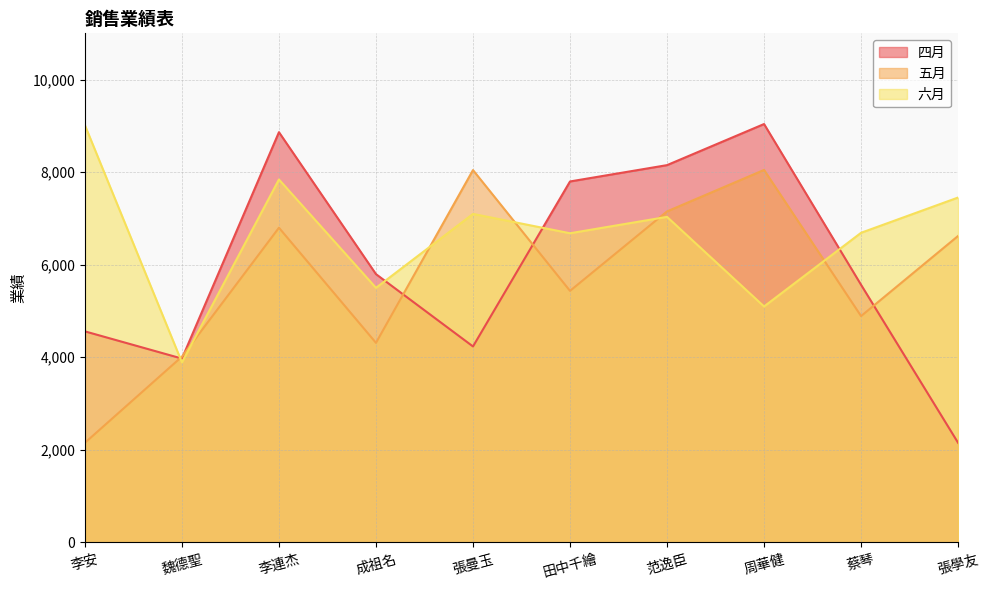

Rank the categories by 四月 value from highest to lowest.

周華健, 李連杰, 范逸臣, 田中千繪, 成祖名, 蔡琴, 李安, 張曼玉, 魏德聖, 張學友